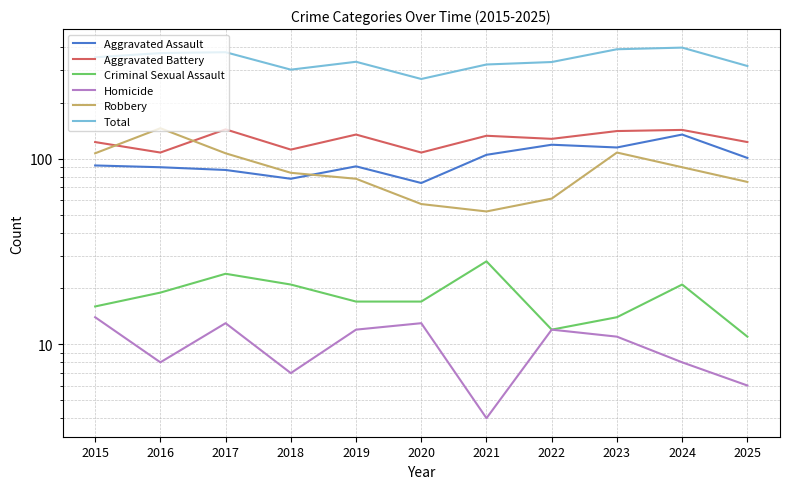

Rank the categories by Homicide value from highest to lowest.

2015, 2017, 2020, 2019, 2022, 2023, 2016, 2024, 2018, 2025, 2021